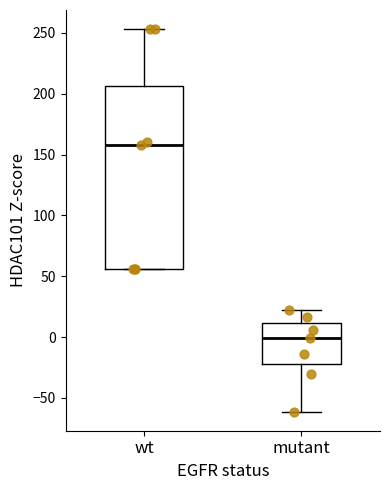

Which box has the highest median line?

wt